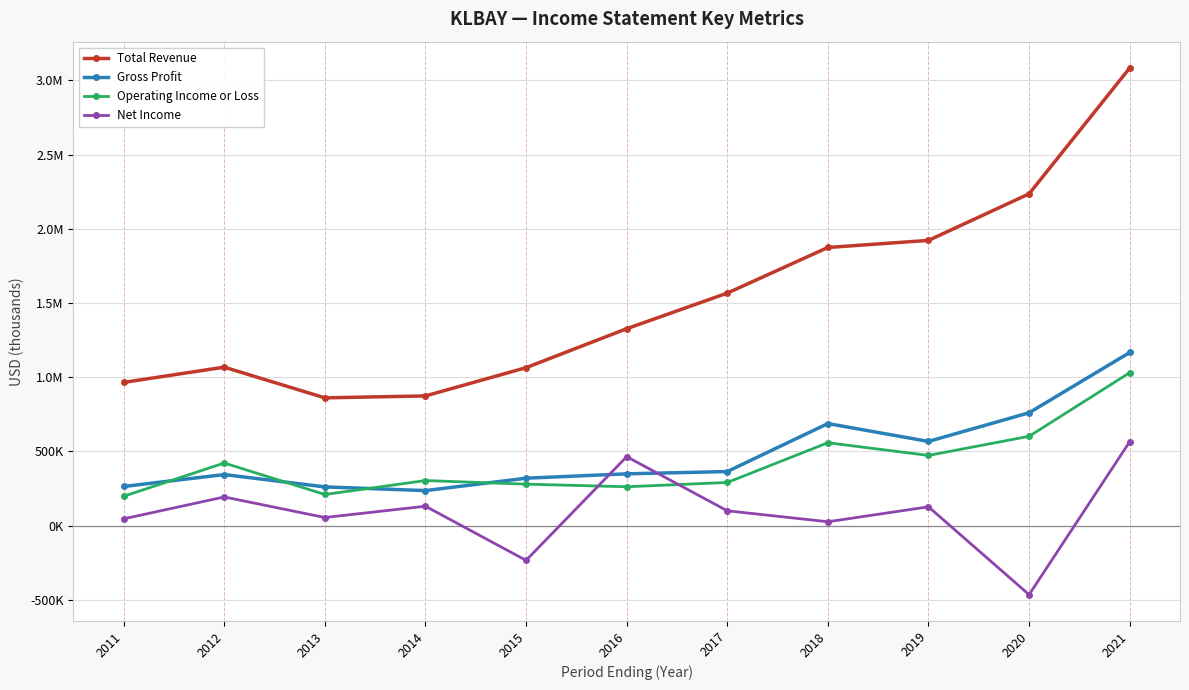

What are all the series names shown in the legend?

Total Revenue, Gross Profit, Operating Income or Loss, Net Income